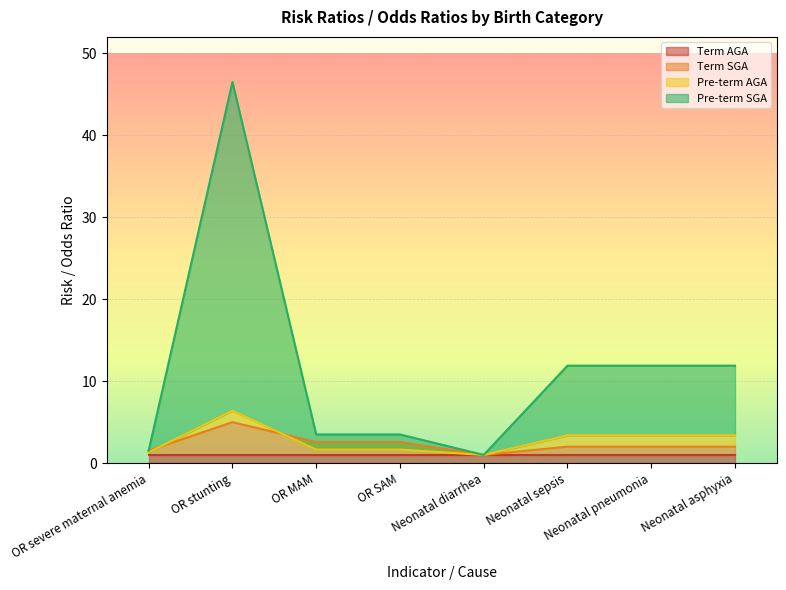

At which category is the sum across all series the highest?

OR stunting